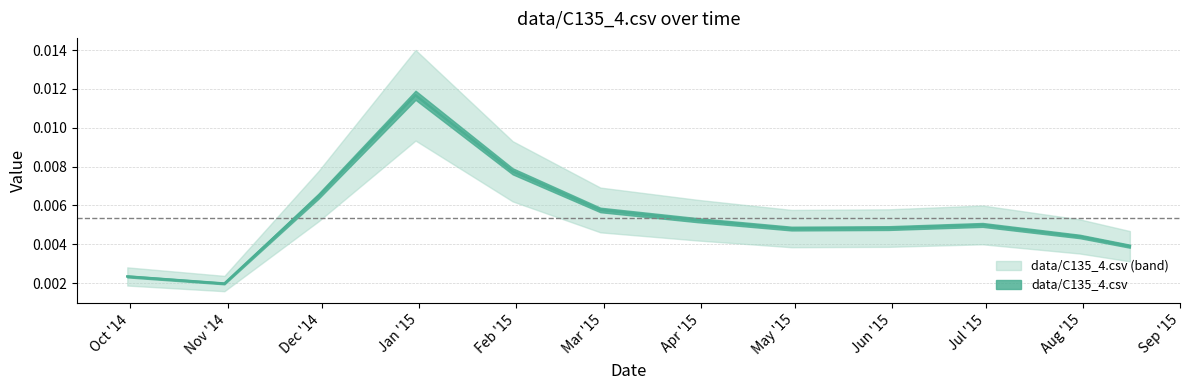

Count the values in the range 0 to 1.

12